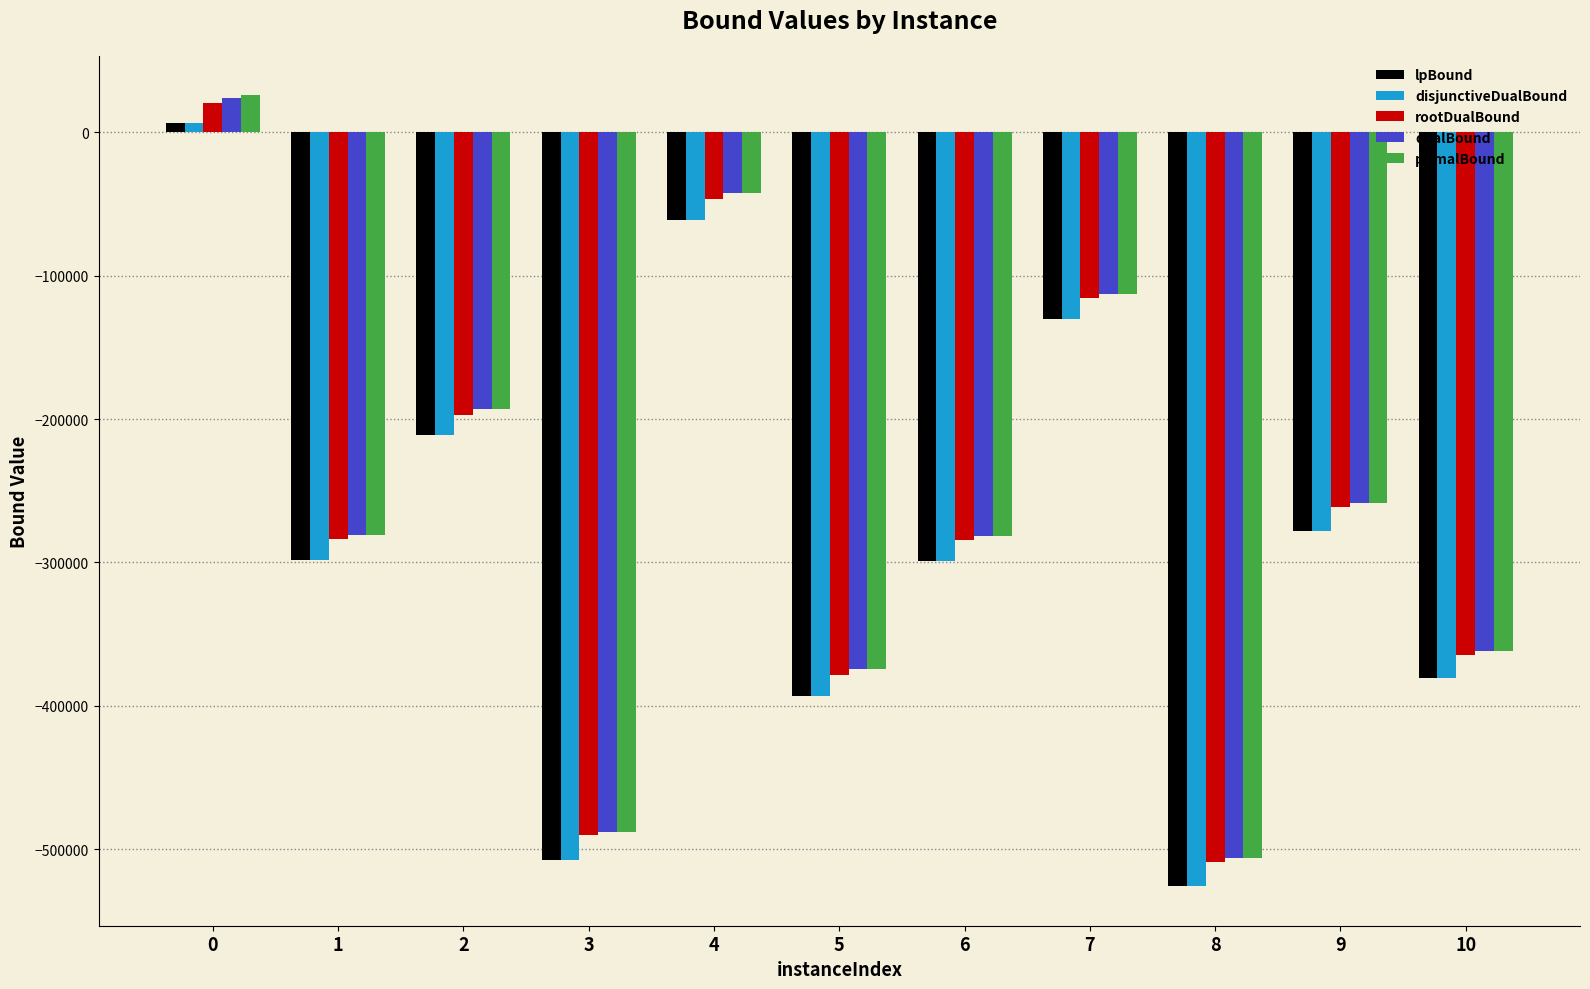

Is it true that dualBound equals -42752.0 at 4?

True